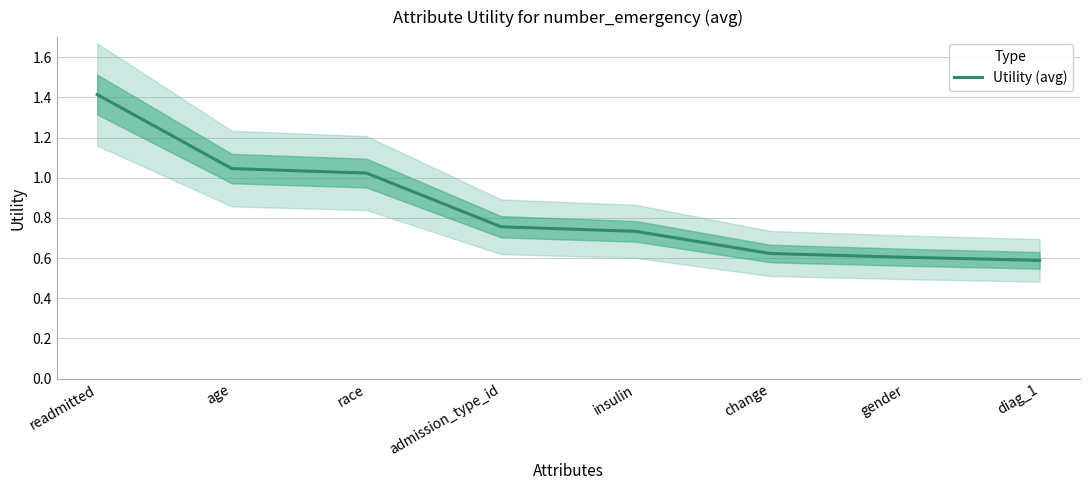

Reading right to left, transcribe all the data shown in this chart.

0.6	0.6	0.6	0.7	0.8	1.0	1.0	1.4